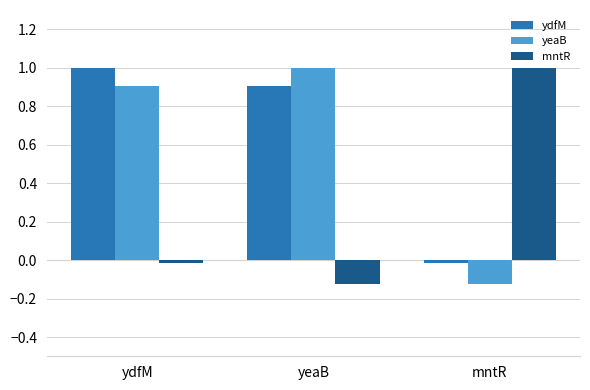

What is the highest value of the mntR series?

1.0